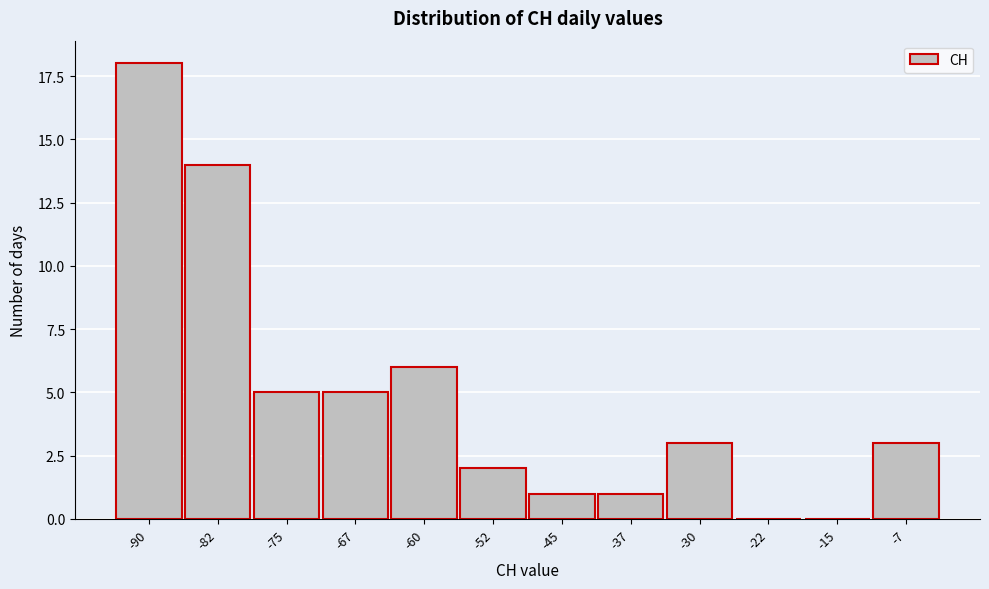

Reading left to right, list all the values displayed in this chart.

-90=18	-82=14	-75=5	-67=5	-60=6	-52=2	-45=1	-37=1	-30=3	-22=0	-15=0	-7=3